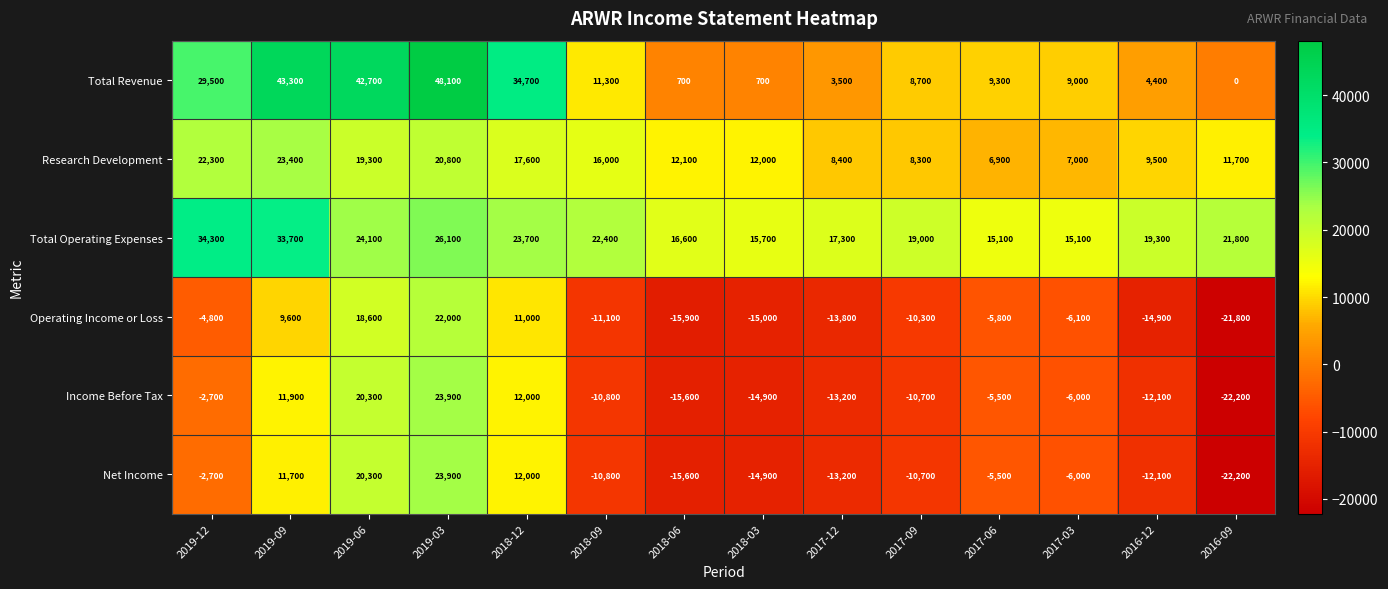

Rank the categories by Income Before Tax value from highest to lowest.

2019-03, 2019-06, 2018-12, 2019-09, 2019-12, 2017-06, 2017-03, 2017-09, 2018-09, 2016-12, 2017-12, 2018-03, 2018-06, 2016-09